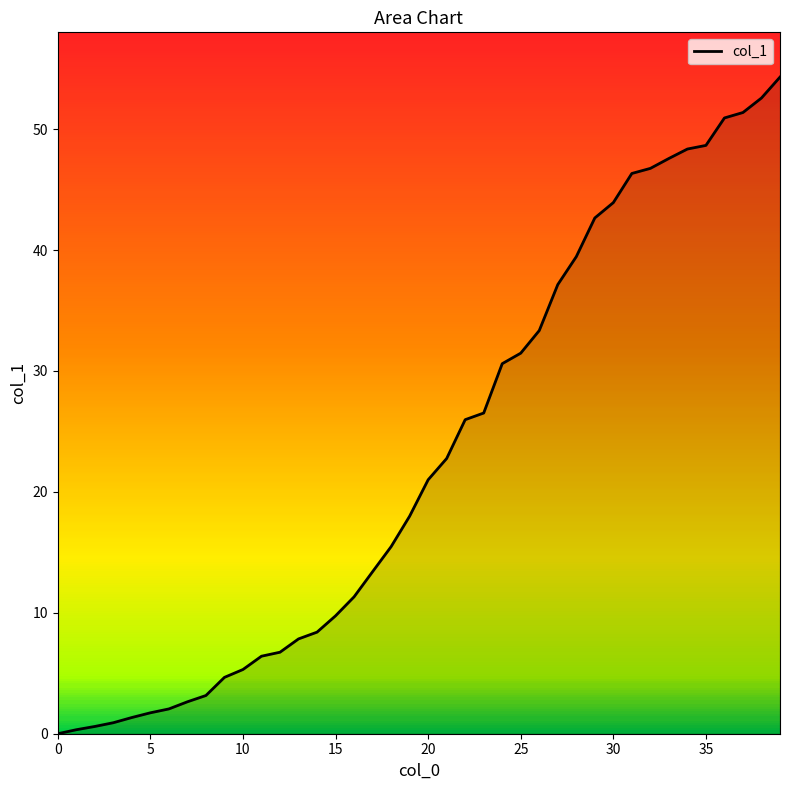

What is the difference between the second highest and second lowest values?

52.2